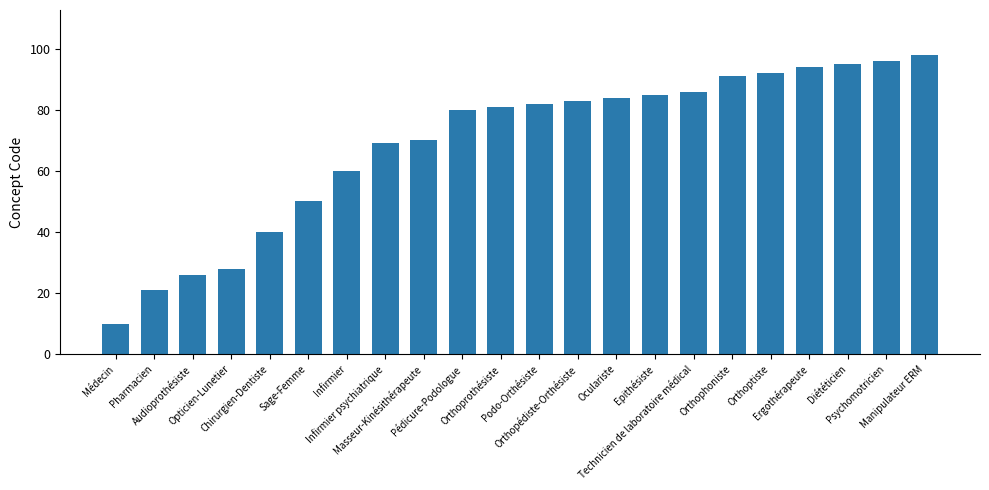

True or false: the data shows 130 at Orthoptiste.

False